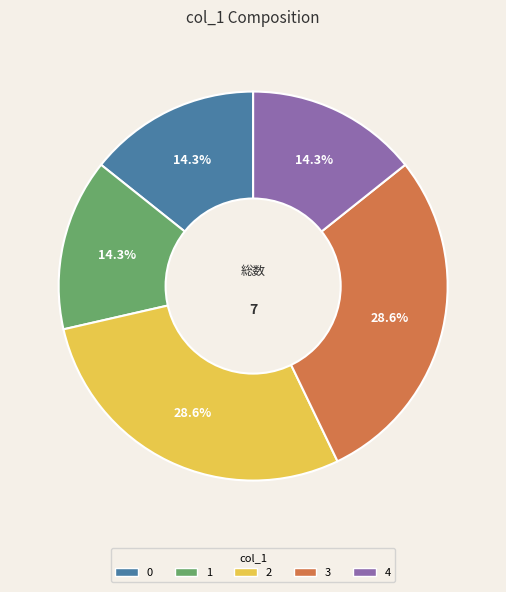

Is there any slice that represents more than half of the pie?

No